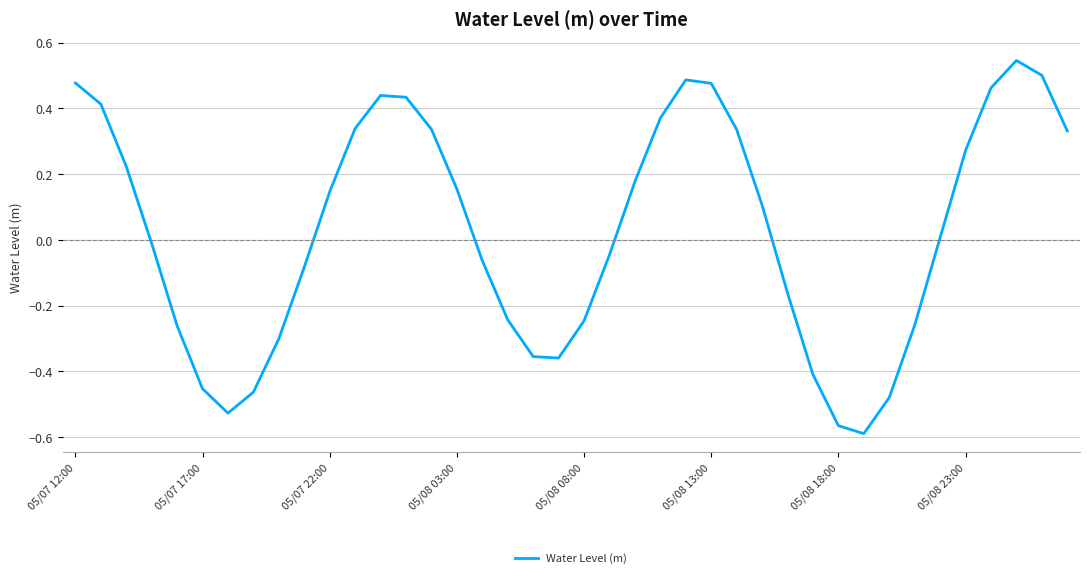

What is the difference between the maximum and minimum values?

1.1